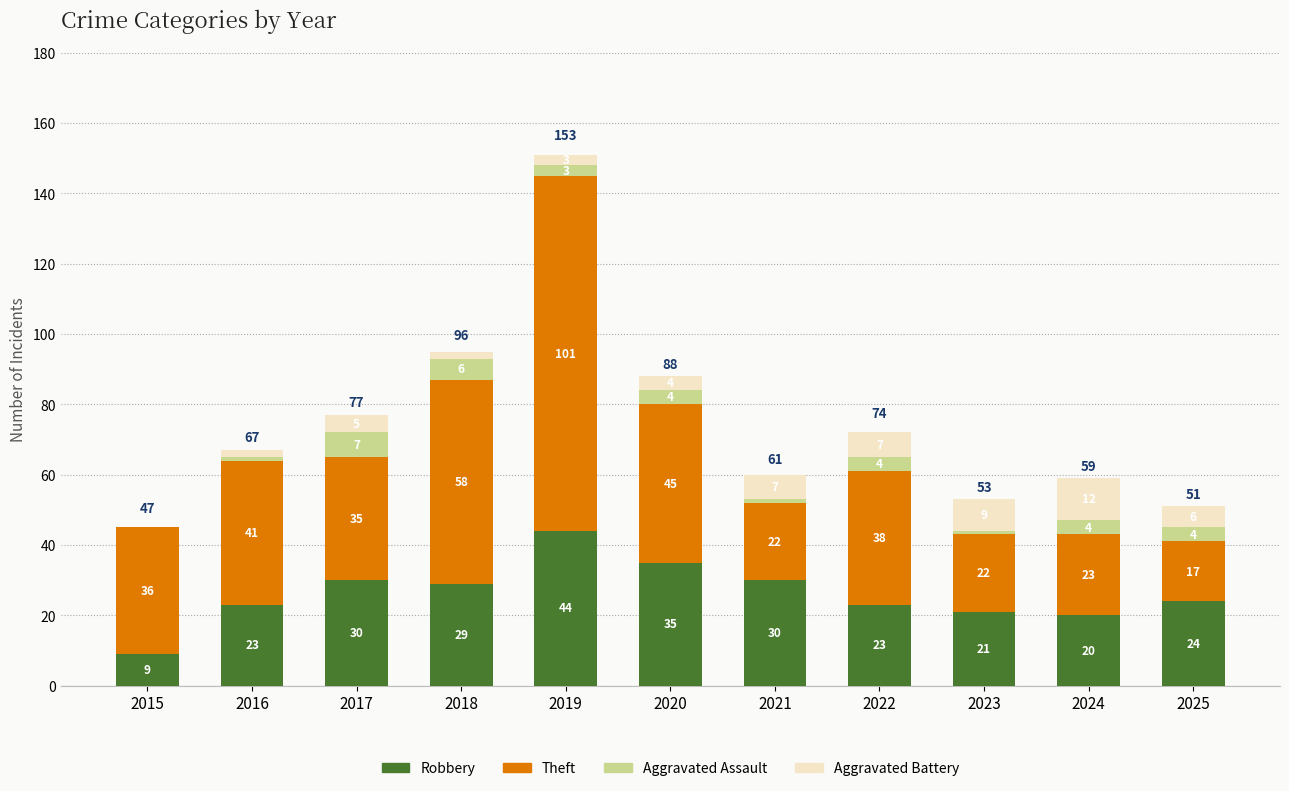

At which label does Robbery reach its peak?

2019